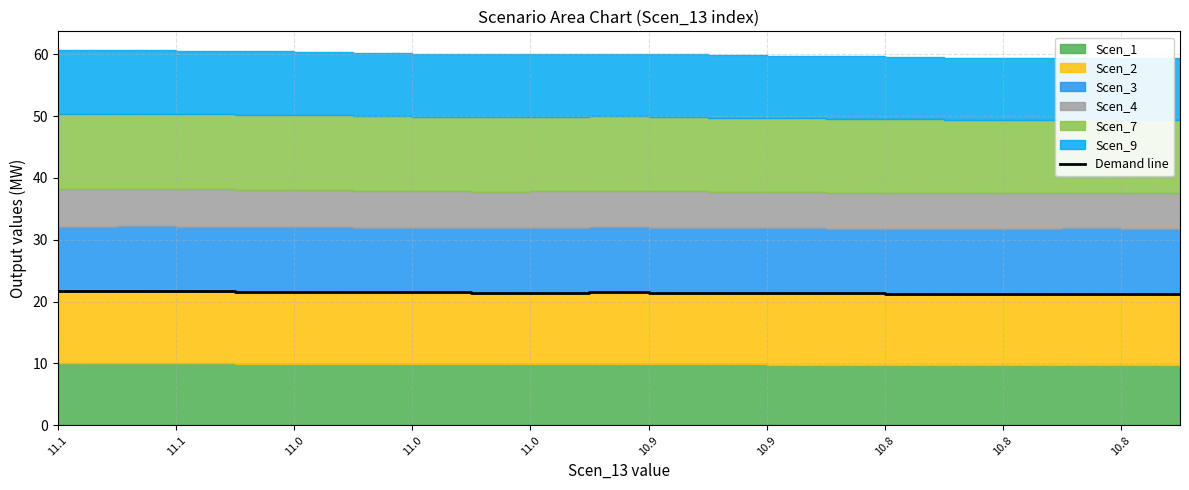

What is the greatest value displayed?

21.7